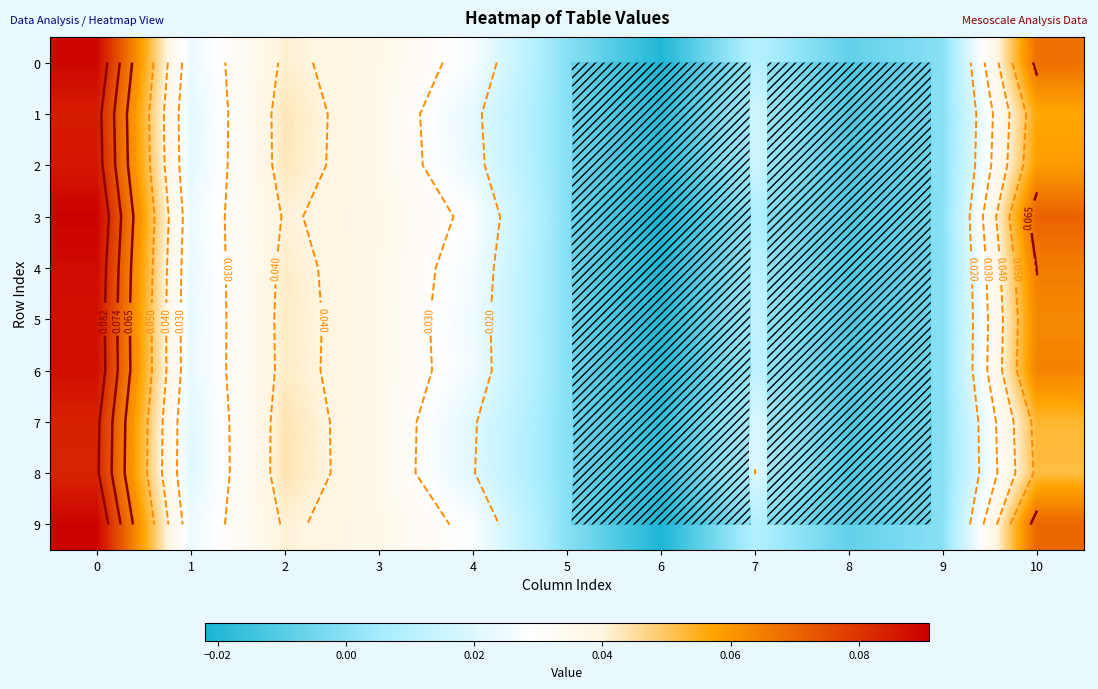

What is the difference between the second highest and second lowest values in the 1 series?

0.1